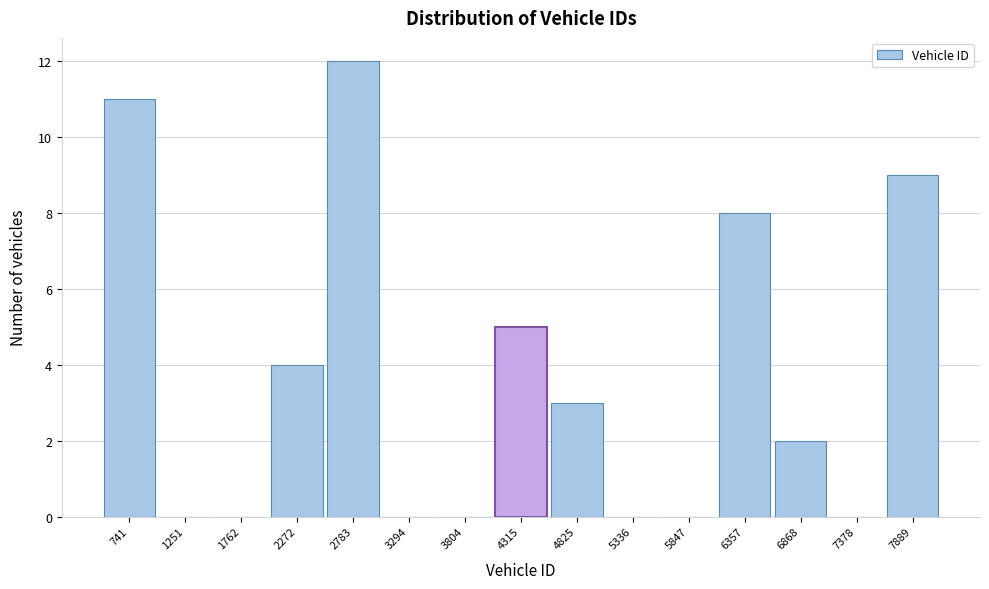

Reading right to left, transcribe all the data shown in this chart.

7889=9	7378=0	6868=2	6357=8	5847=0	5336=0	4825=3	4315=5	3804=0	3294=0	2783=12	2272=4	1762=0	1251=0	741=11